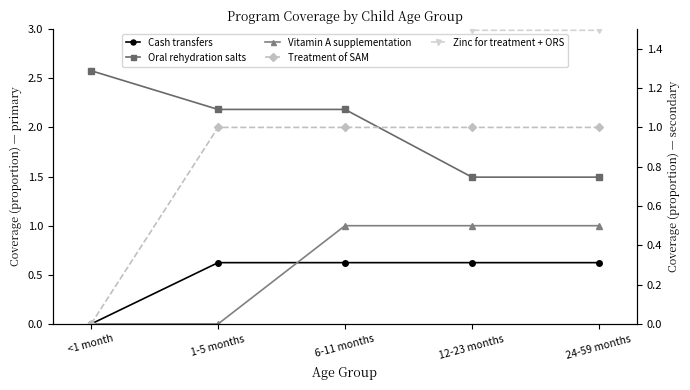

What is the difference between the second highest and minimum values in the Treatment of SAM series?

1.0